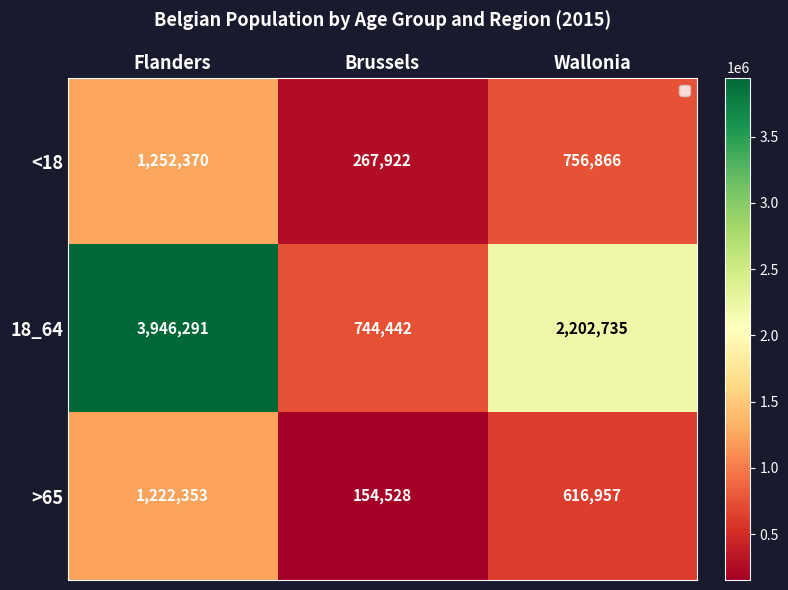

Which series has the widest spread of values?

18_64